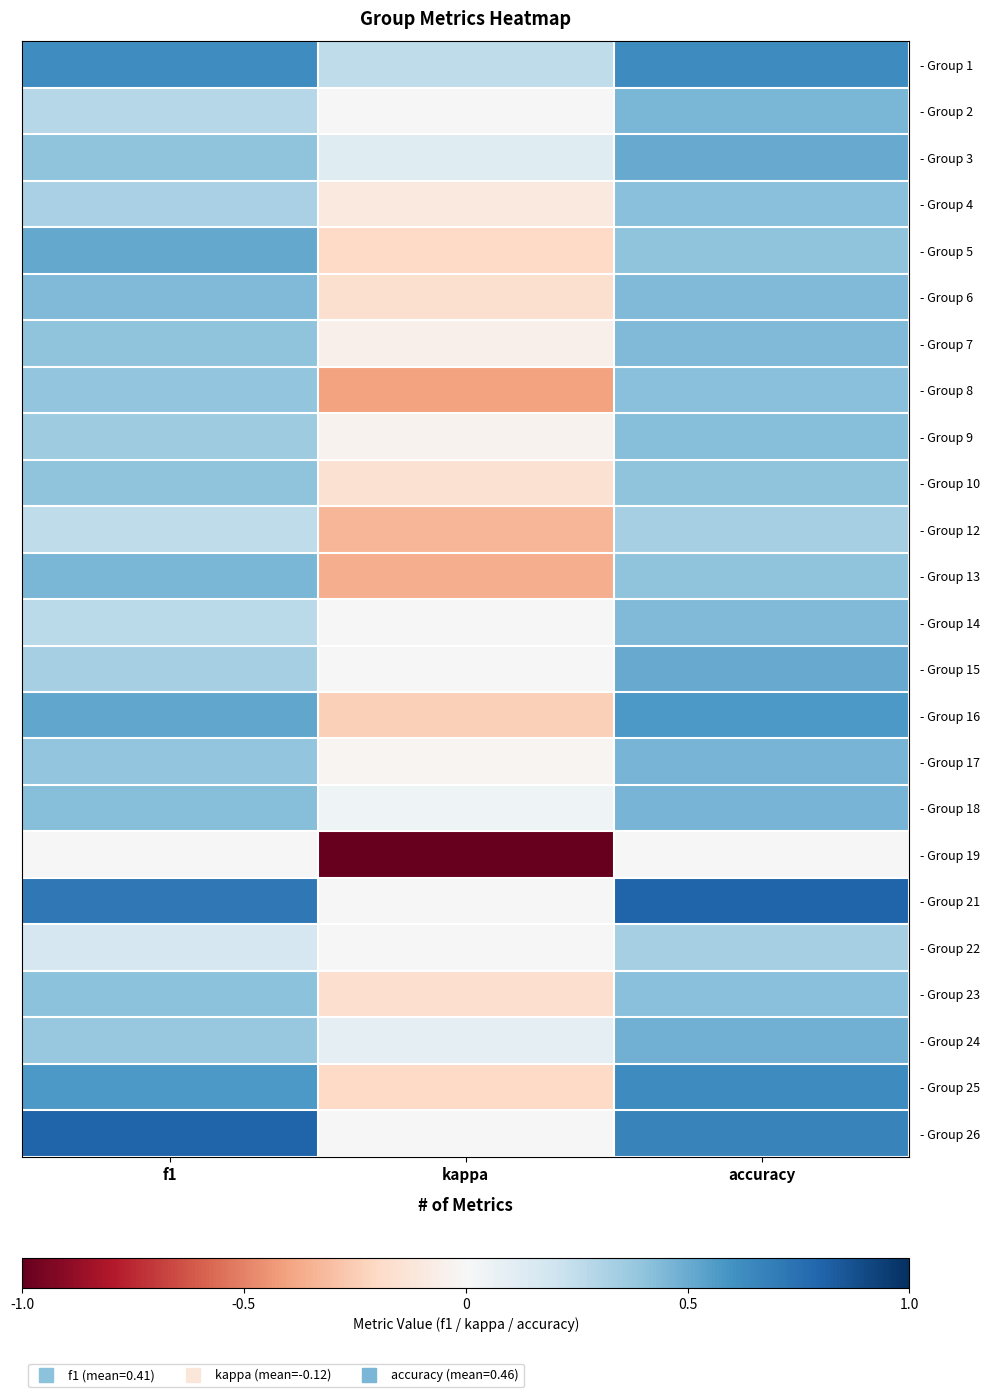

At which category does the chart reach its minimum across all series?

kappa